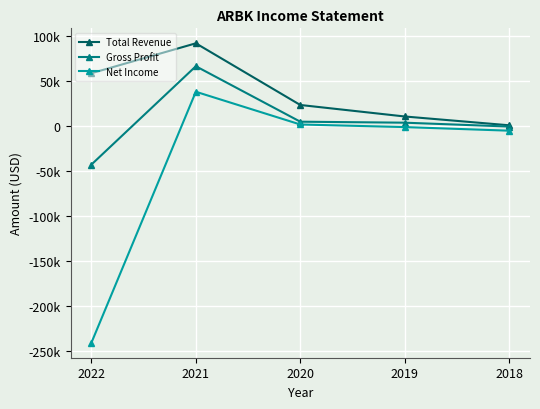

What are all the series names shown in the legend?

Total Revenue, Gross Profit, Net Income